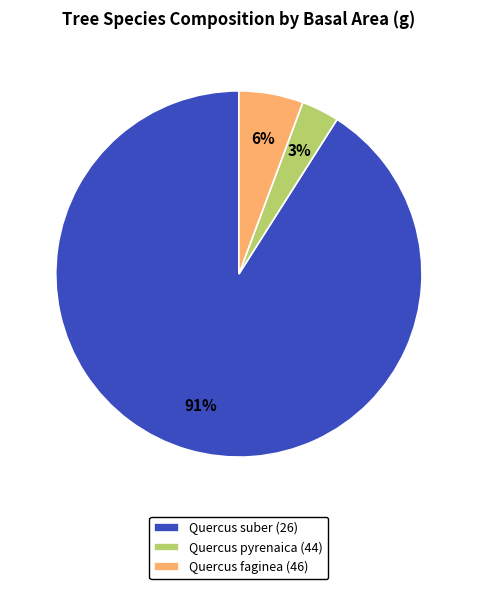

To the nearest percent, what is the difference between the largest and smallest slice percentages?

88%